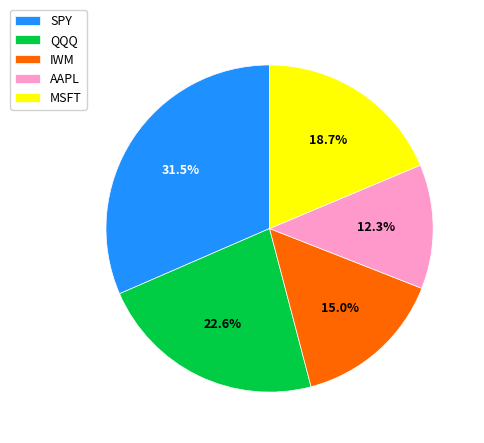

The QQQ slice represents 23% of the pie. True or false?

True